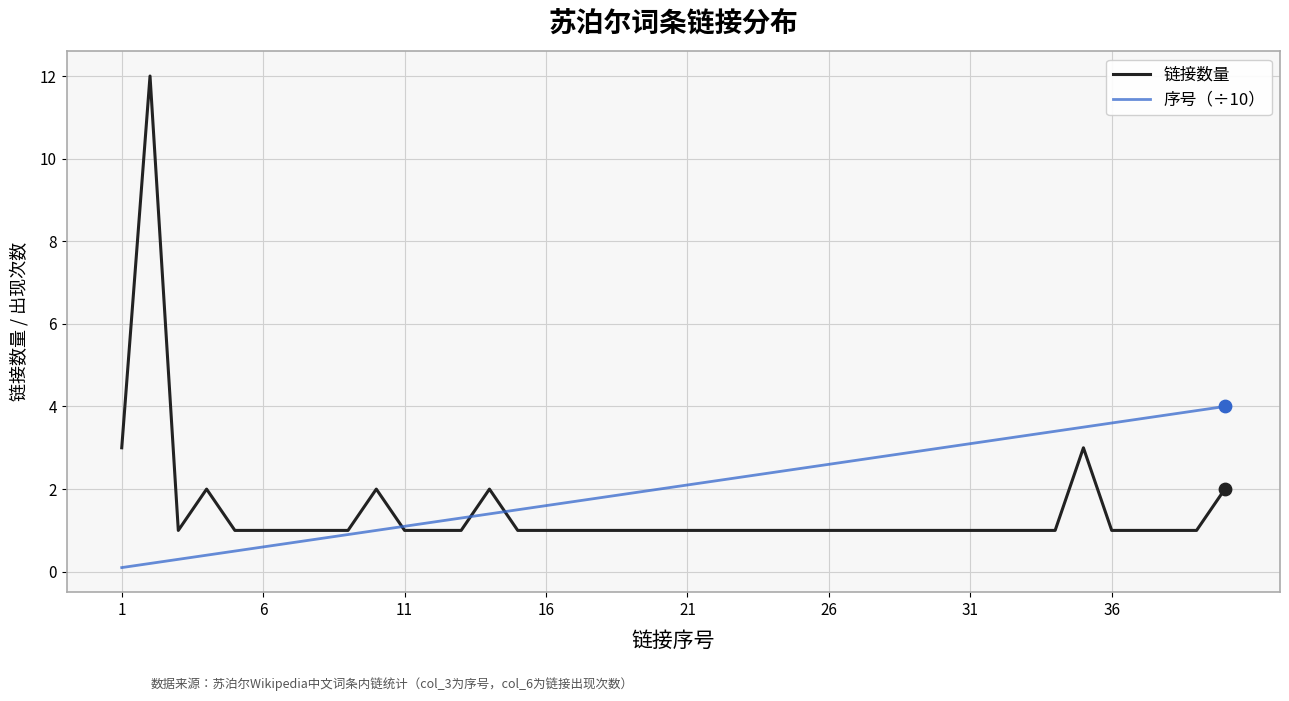

What are all the series names shown in the legend?

链接数量, 序号（÷10）